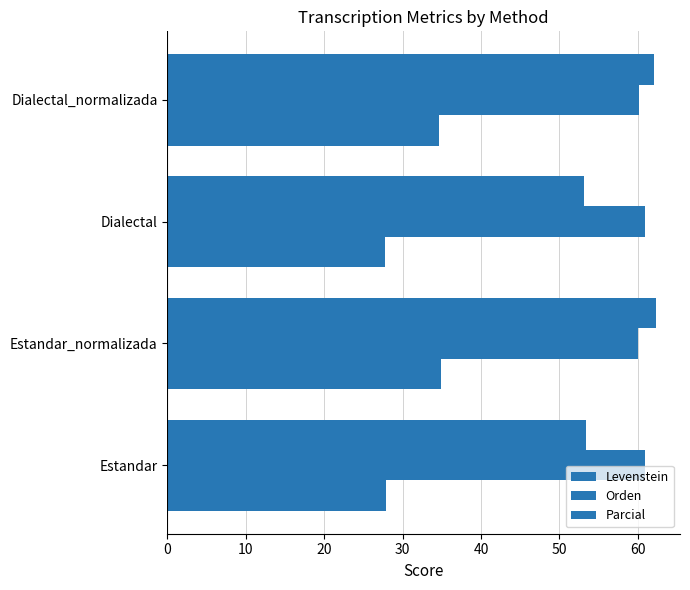

How many data points does each series have?

4